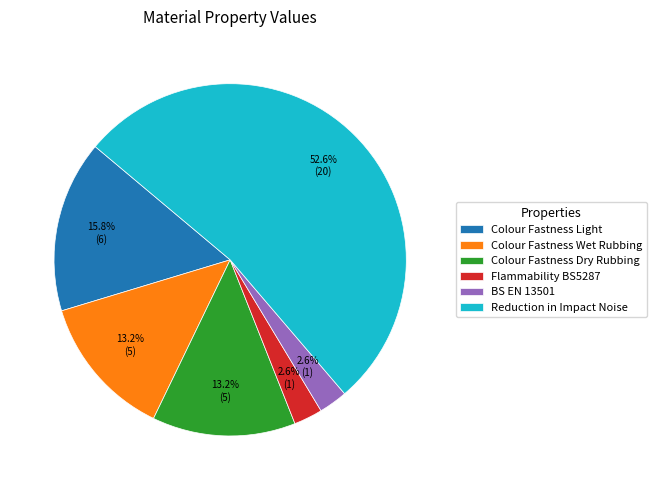

Count the number of slices in the pie.

6